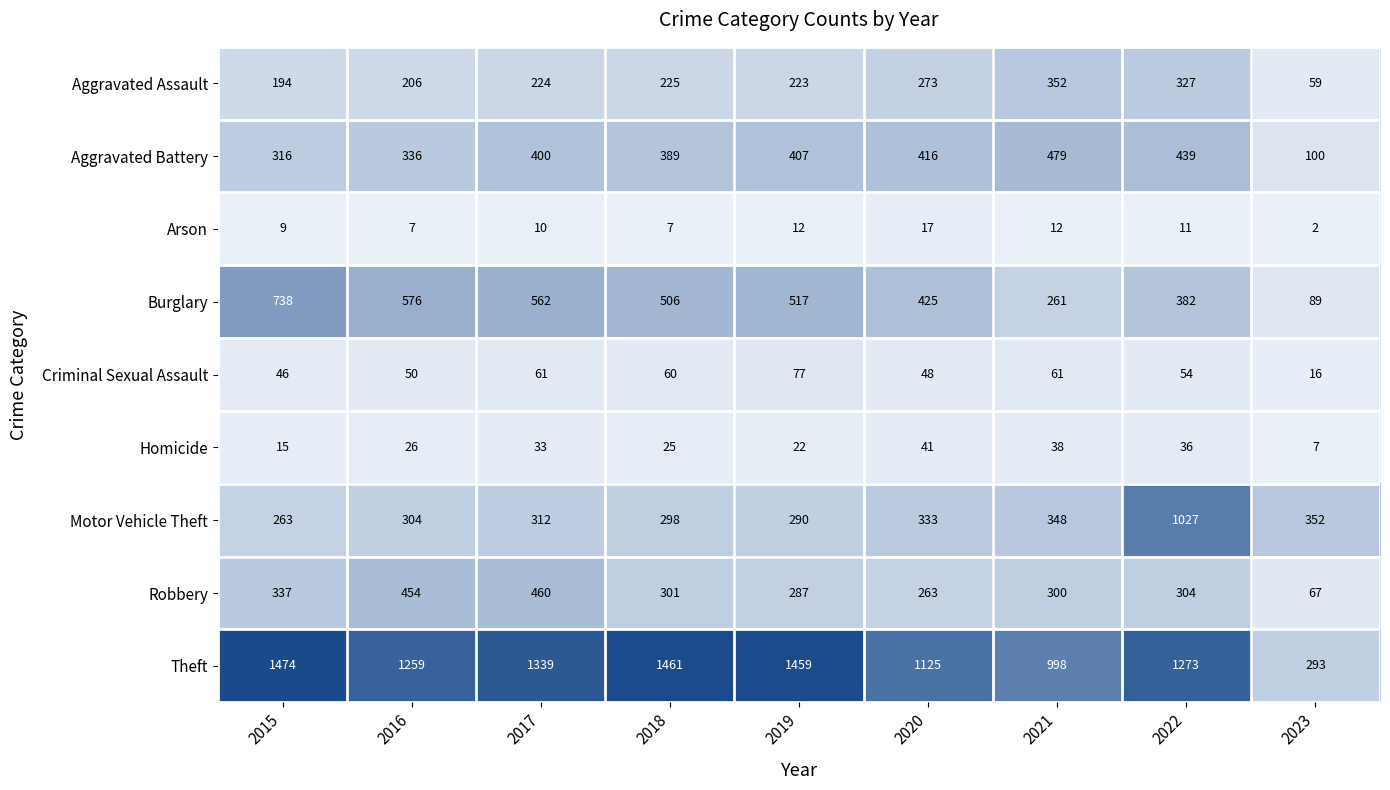

What is the difference between the Arson values at 2017 and 2020?

7